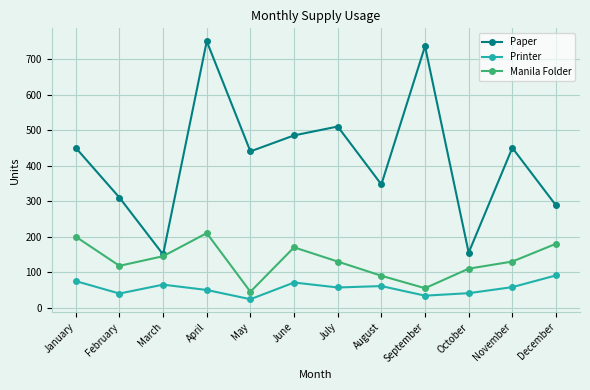

The Paper series shows 288 at December. True or false?

True